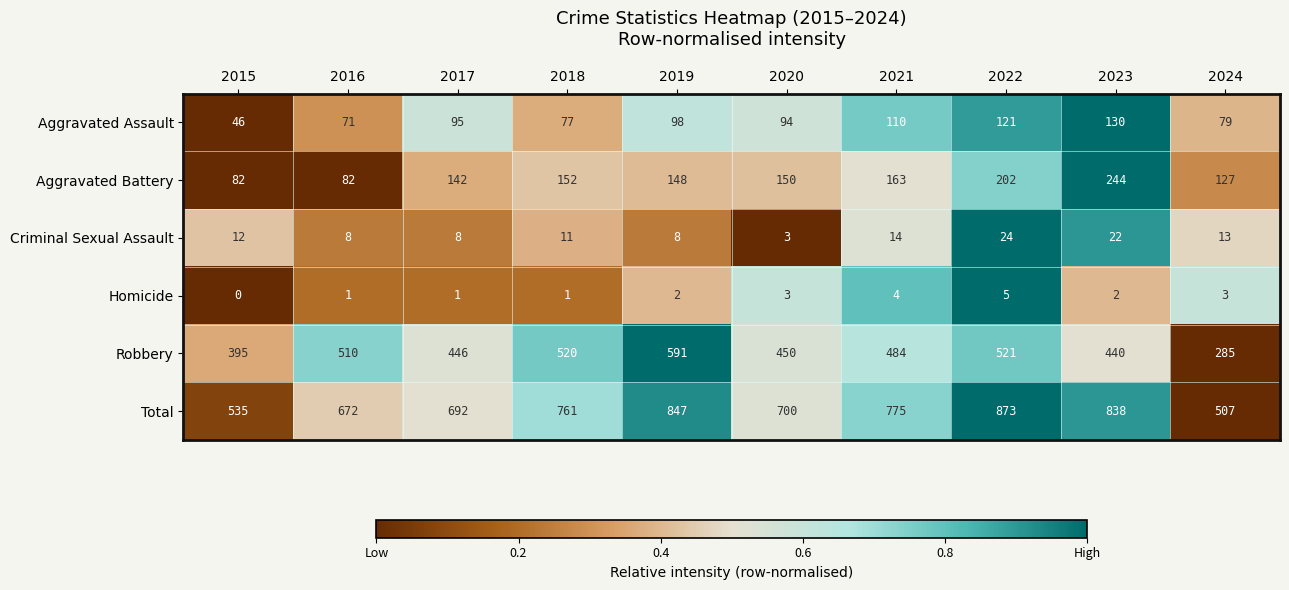

How many distinct data groups are displayed?

6